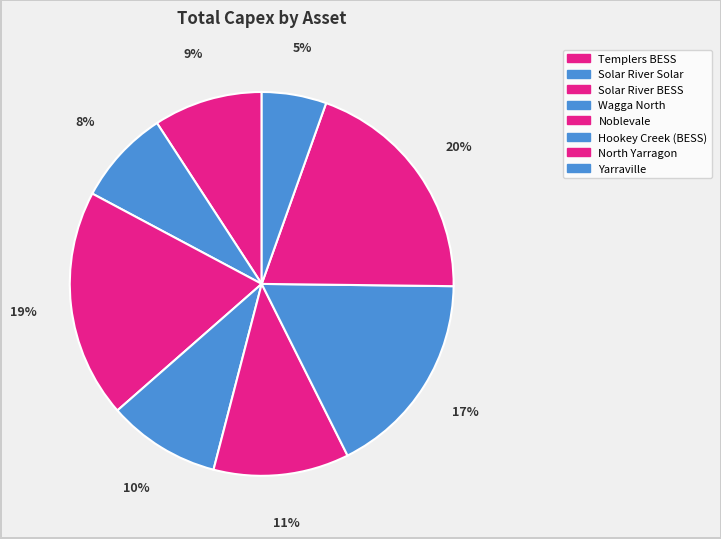

Combined, what portion of the pie is Solar River BESS and Hookey Creek (BESS)?

36.7%